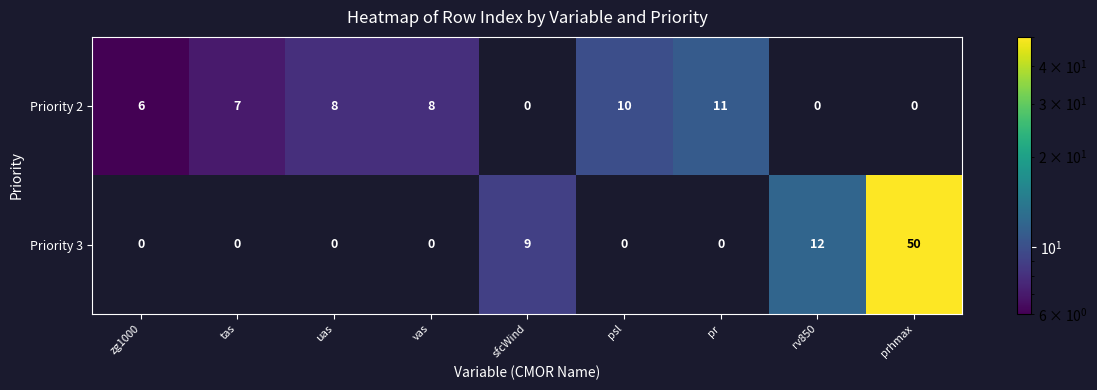

Reading left to right, what are all the values shown in this chart?

Priority 2: 6	7	8	8	0	10	11	0	0
Priority 3: 0	0	0	0	9	0	0	12	50